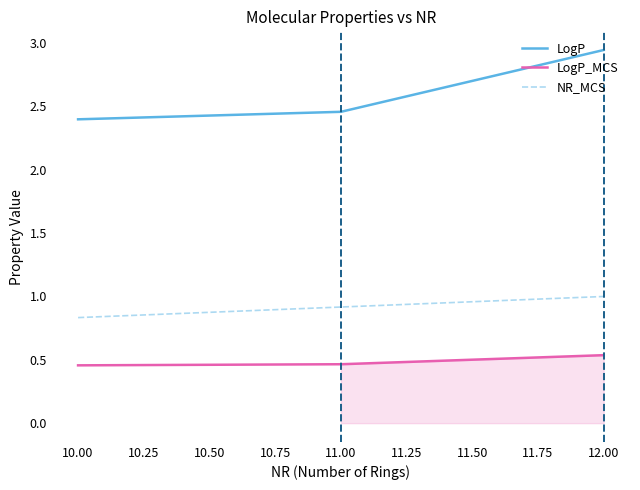

At which label is NR_MCS closest to 0?

10.00